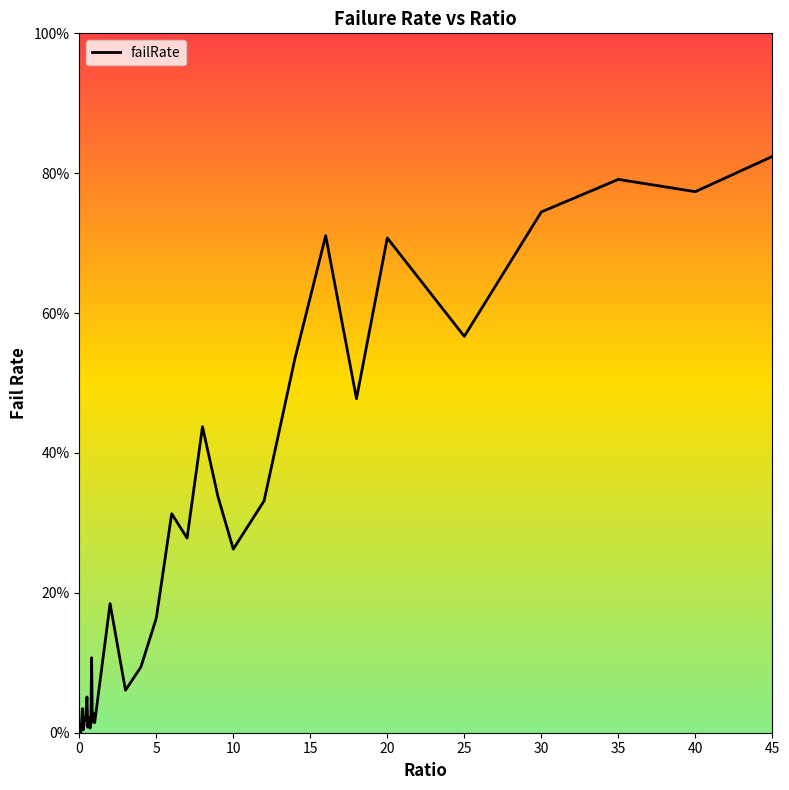

Does the chart have visible grid lines?

No